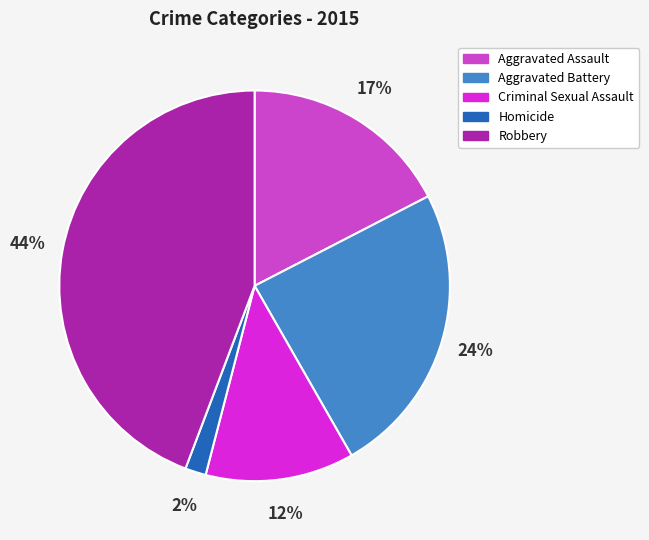

How many segments does this pie chart have?

5